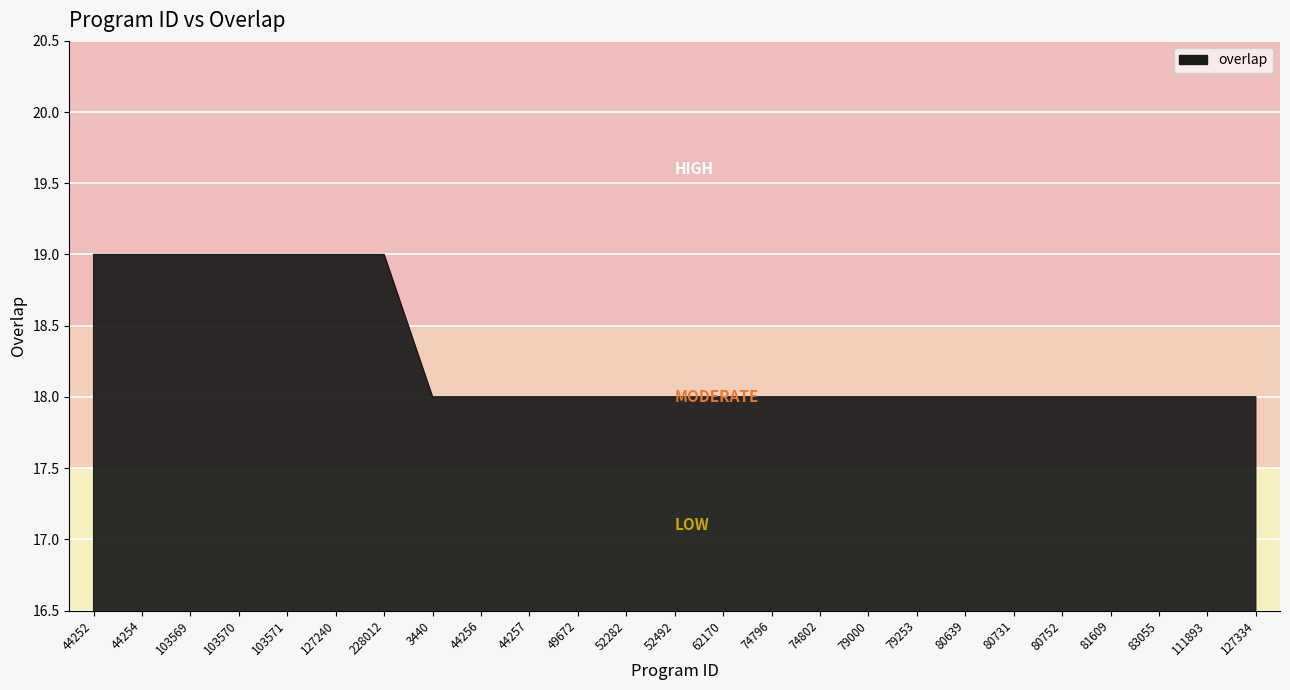

What is the sum of all values?

457